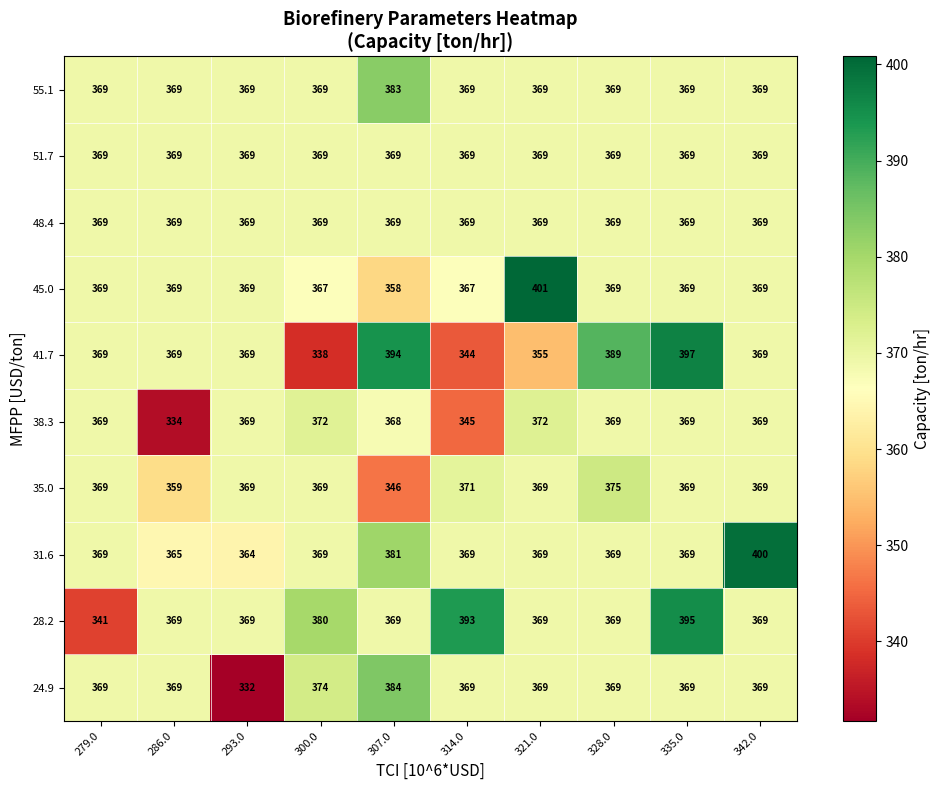

How many data points does each series have?

10